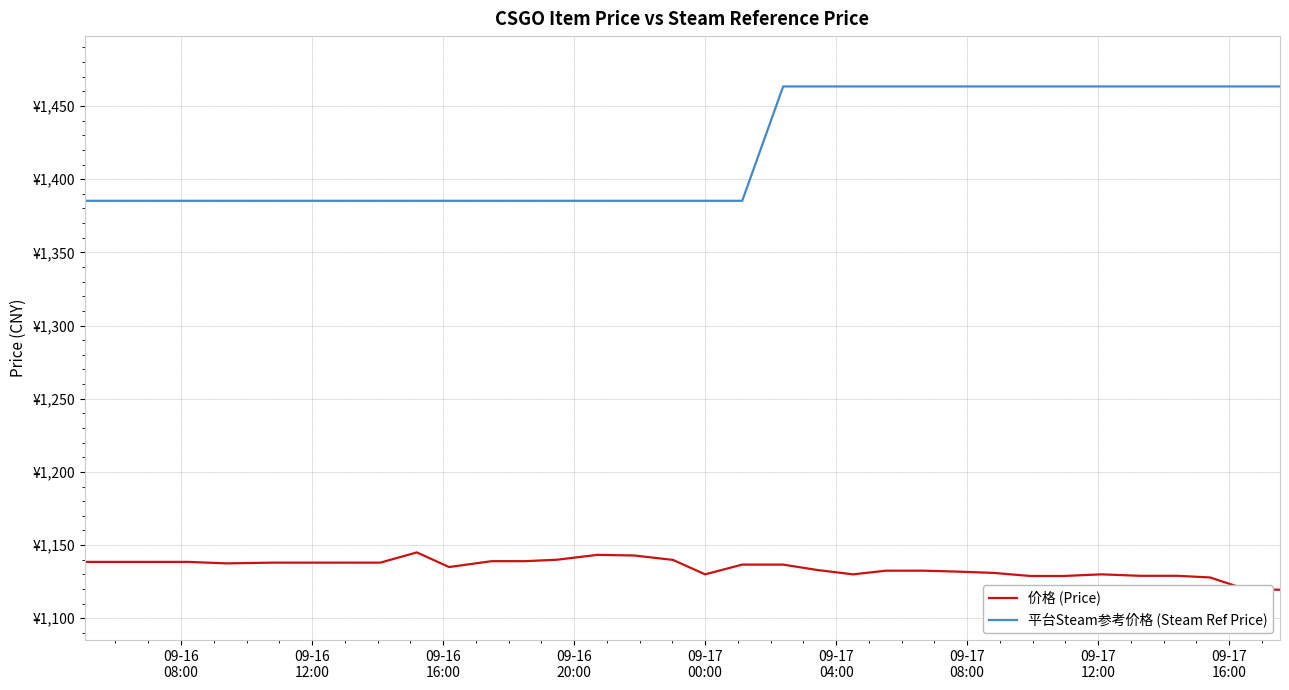

Which series has the widest spread of values?

平台Steam参考价格 (Steam Ref Price)